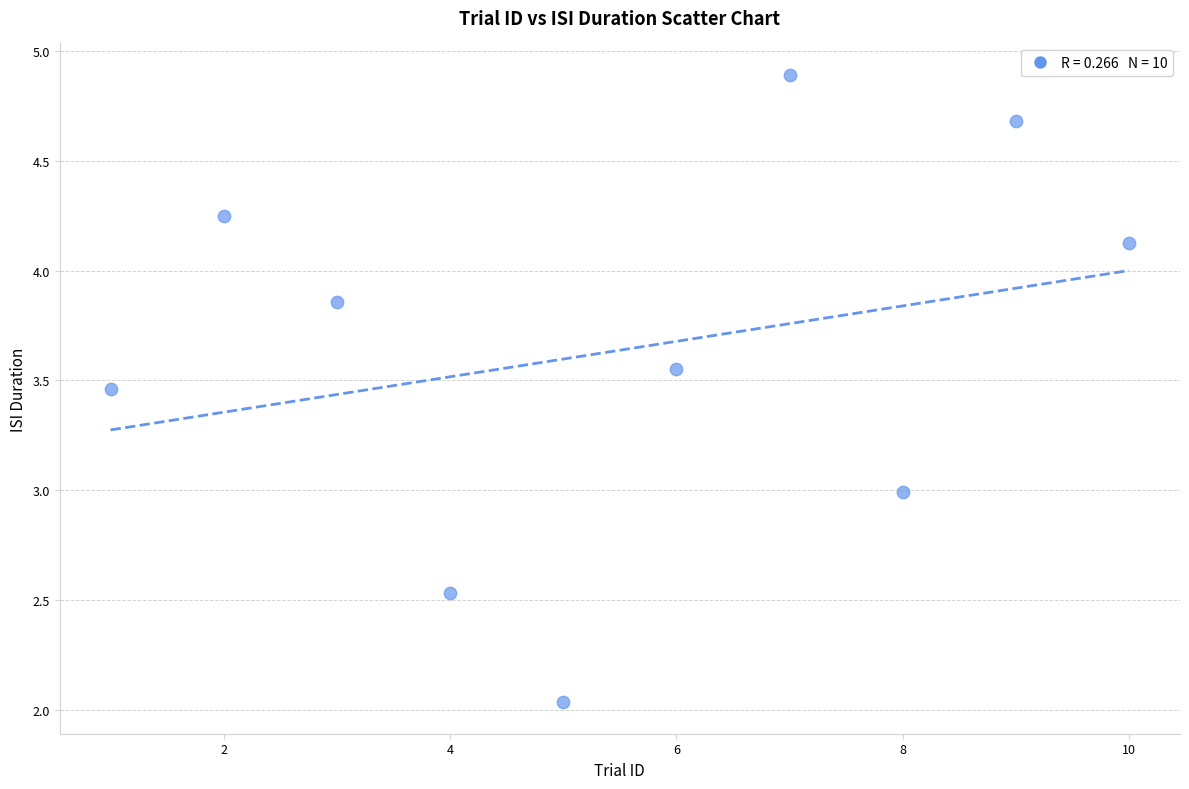

What is the average X value?

5.5